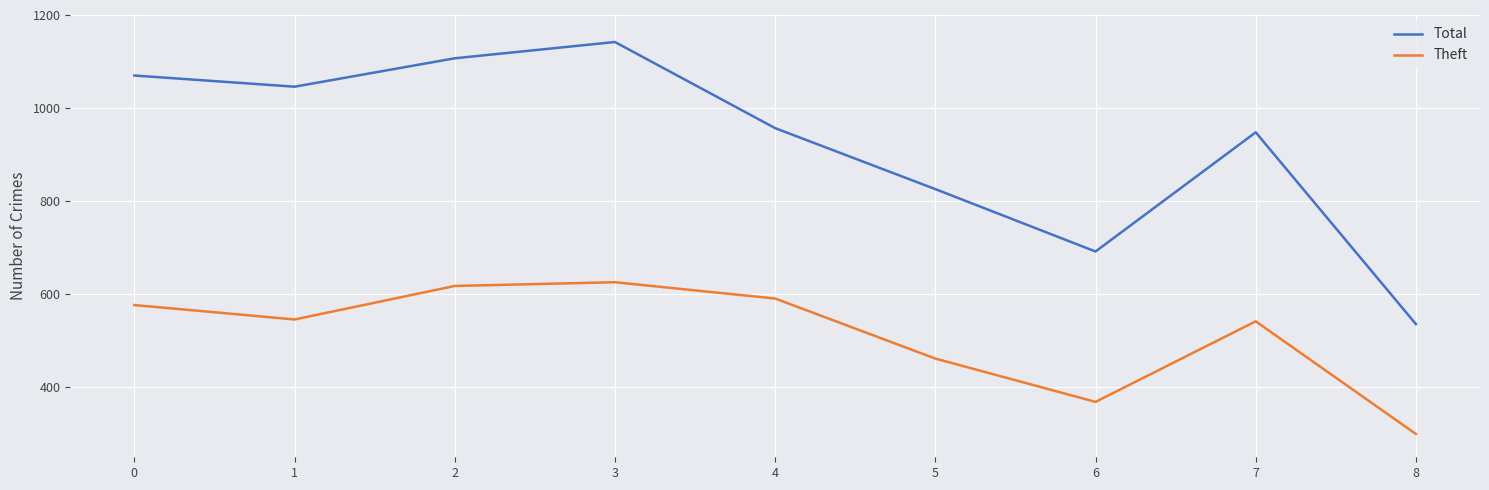

The Theft series shows 546 at 1. True or false?

True